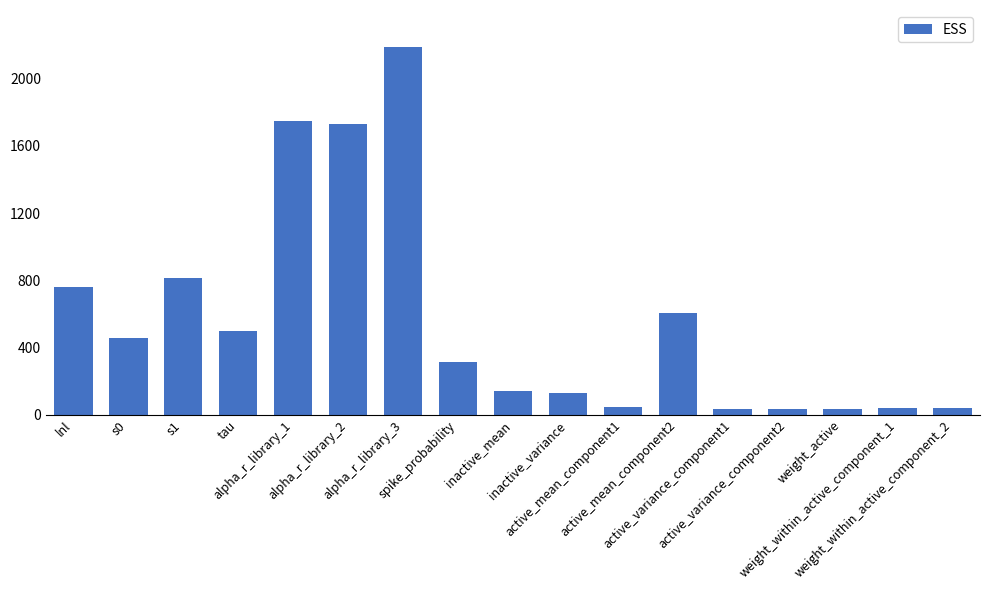

What is the greatest value displayed?

2189.4